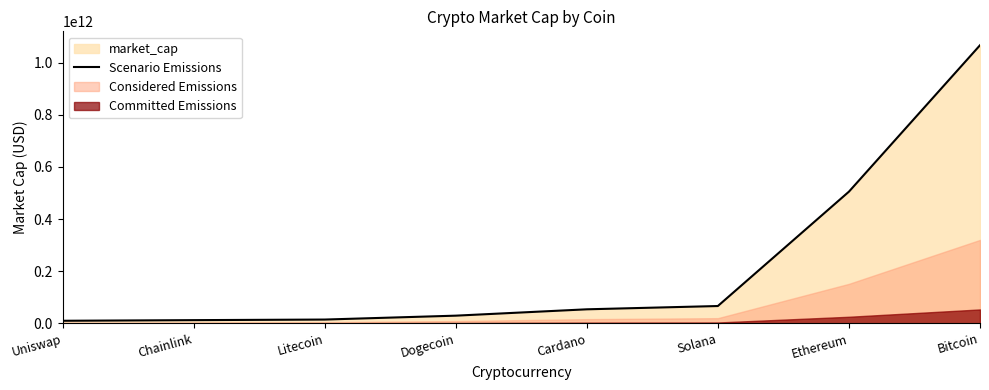

What is the change in value from Chainlink to Litecoin?

+2249744139